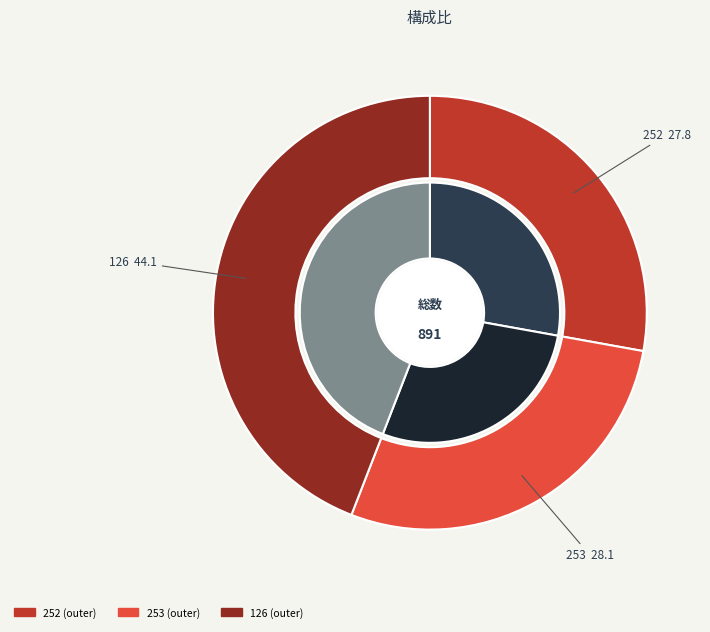

Is there a majority slice in this chart?

No